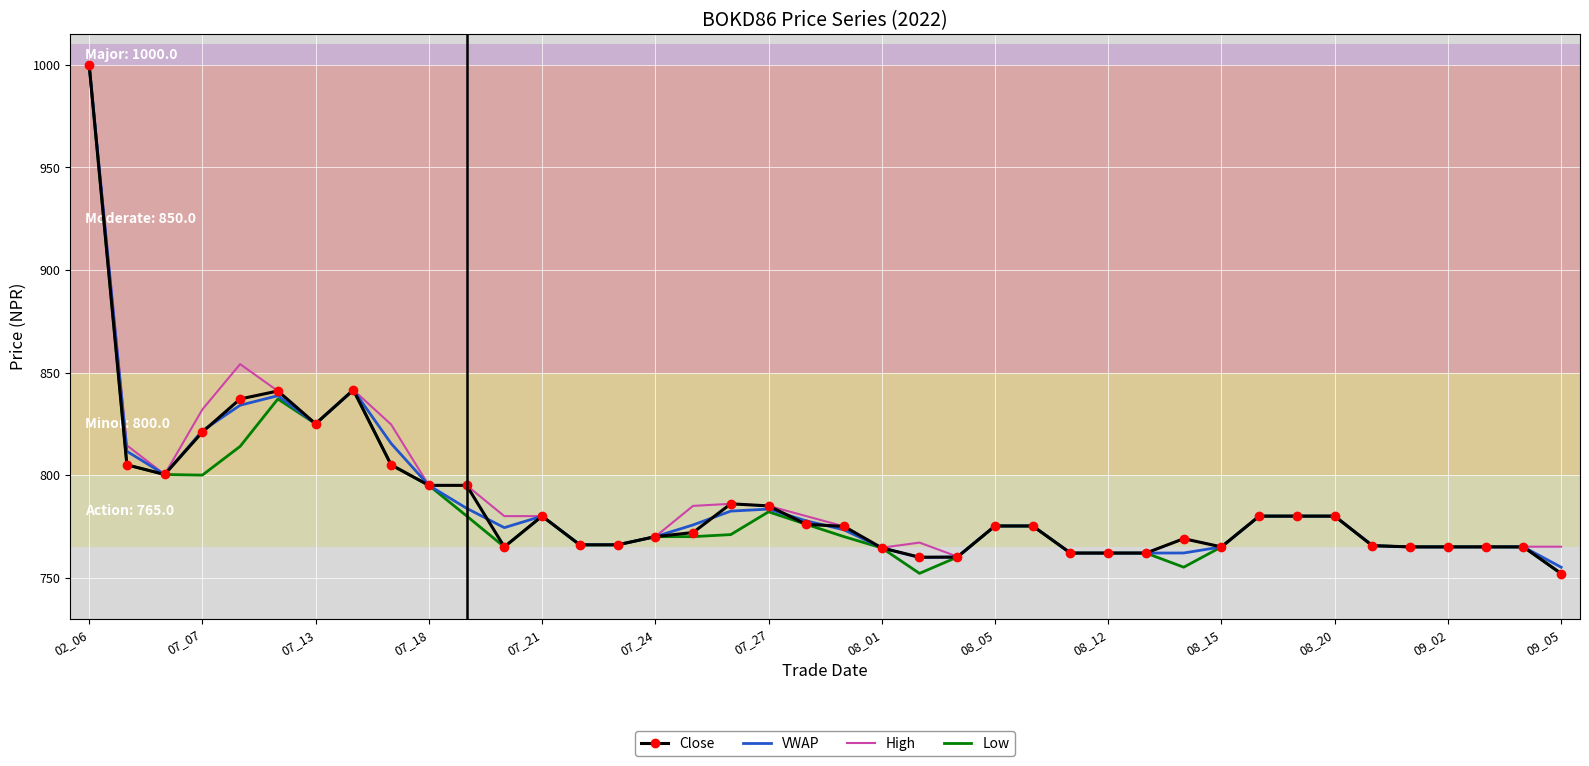

What is the minimum value for VWAP?

755.1